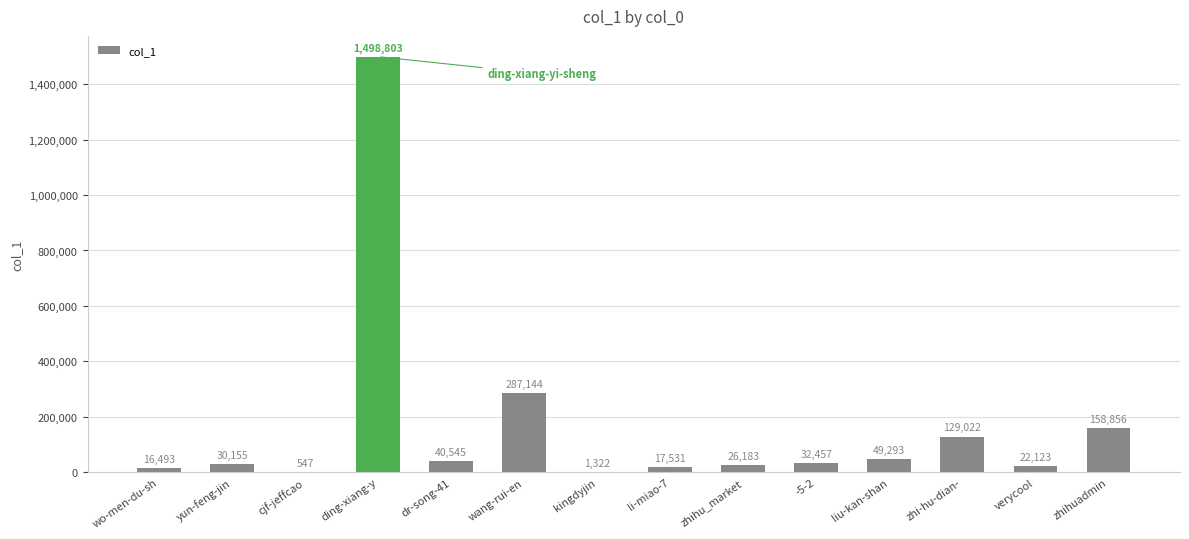

Approximately how many times larger is the value at zhihuadmin compared to -5-2?

4.9